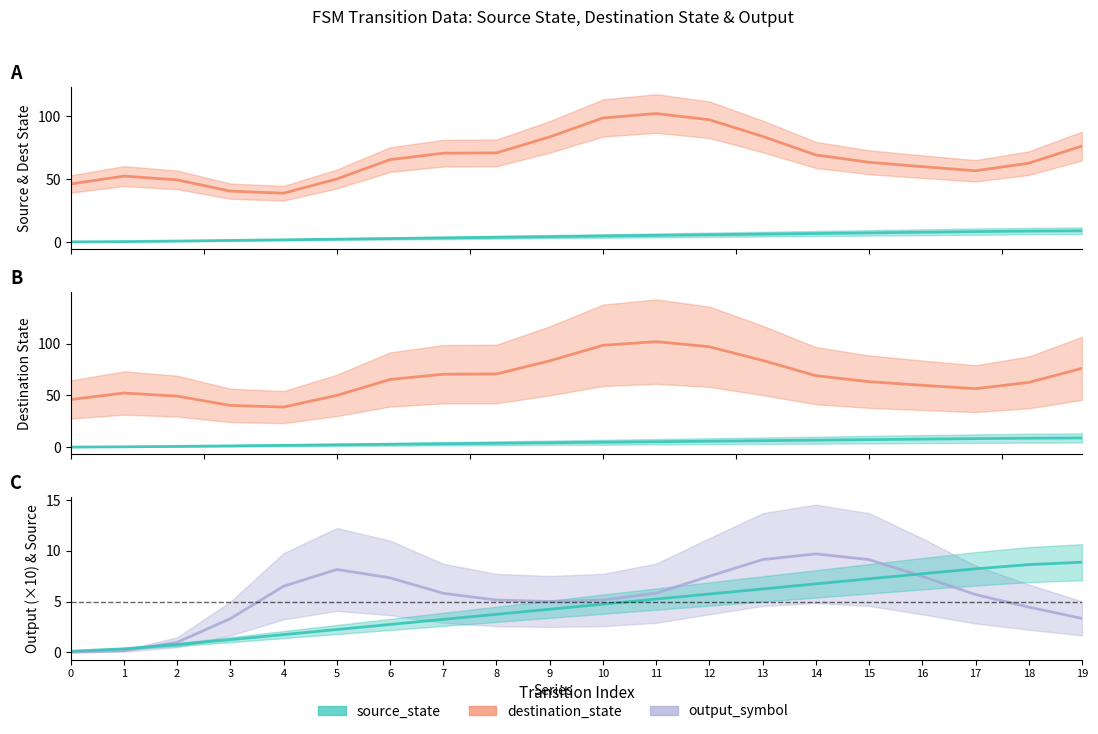

Between 0 and 4, which series saw the biggest shift?

destination_state